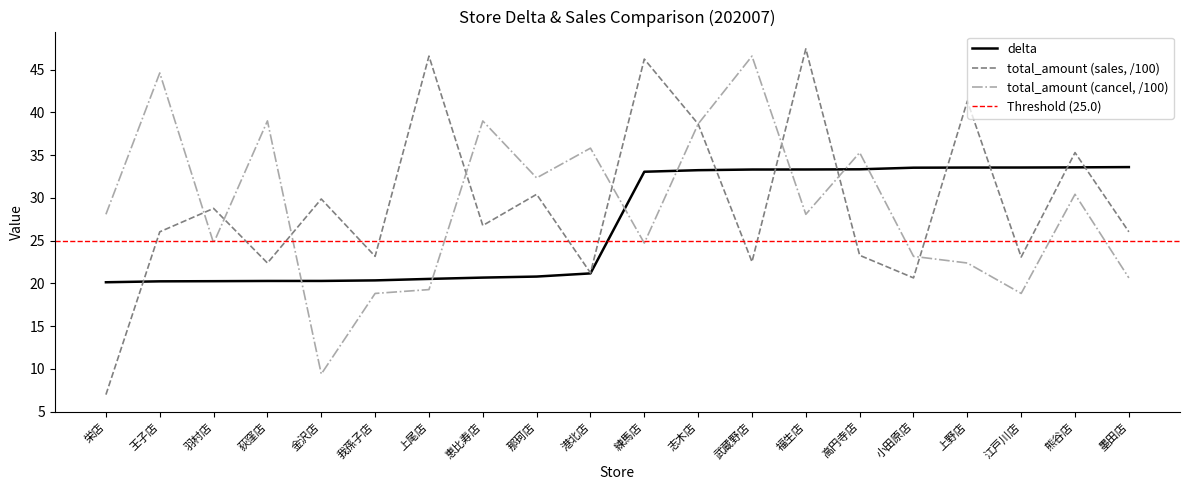

Does the chart display data point markers on the line(s)?

No